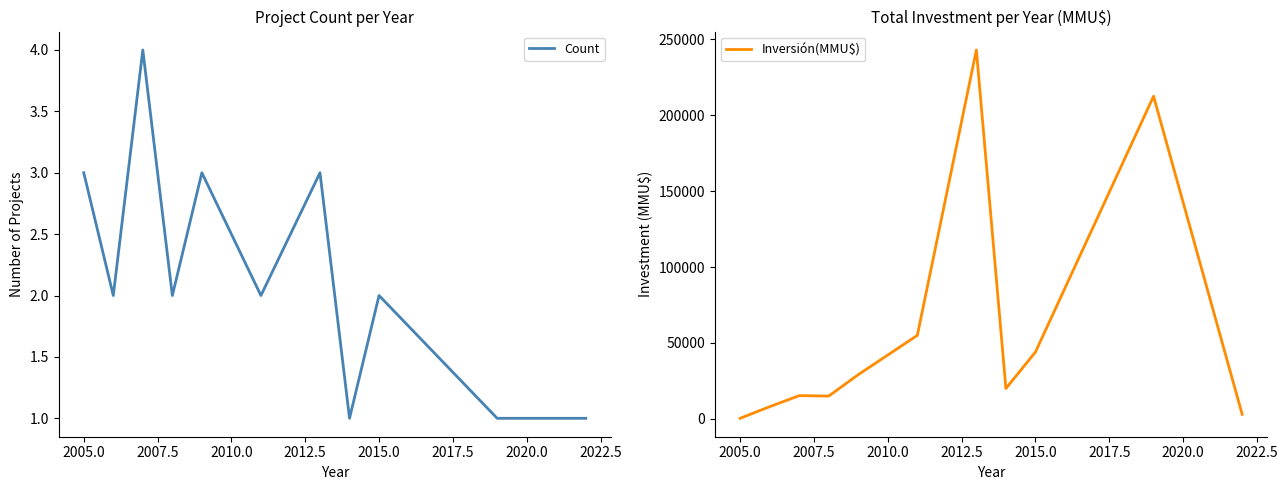

What is the highest value of the Count series?

4